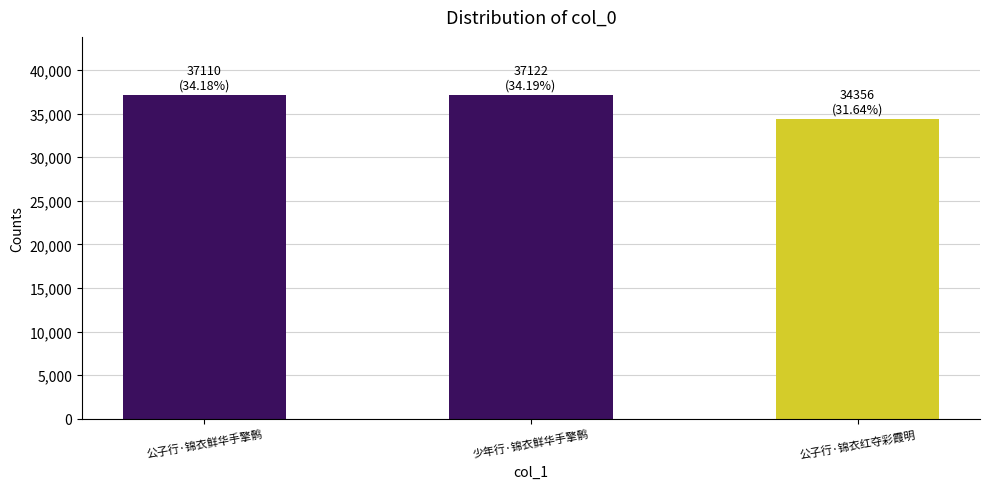

What is the value of the 2nd bar from the left?

37122